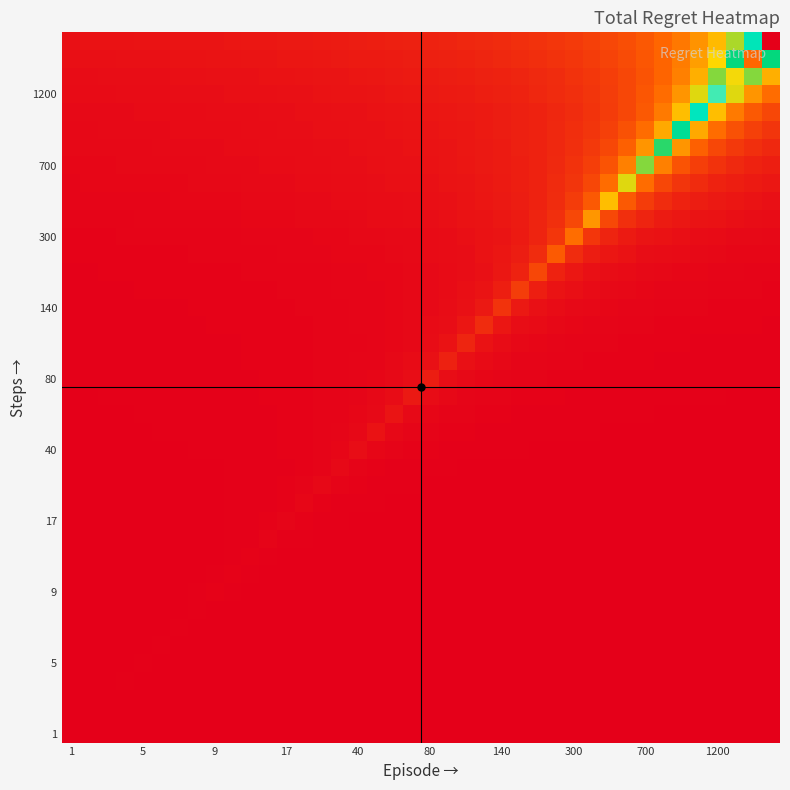

How many data points does each series have?

40